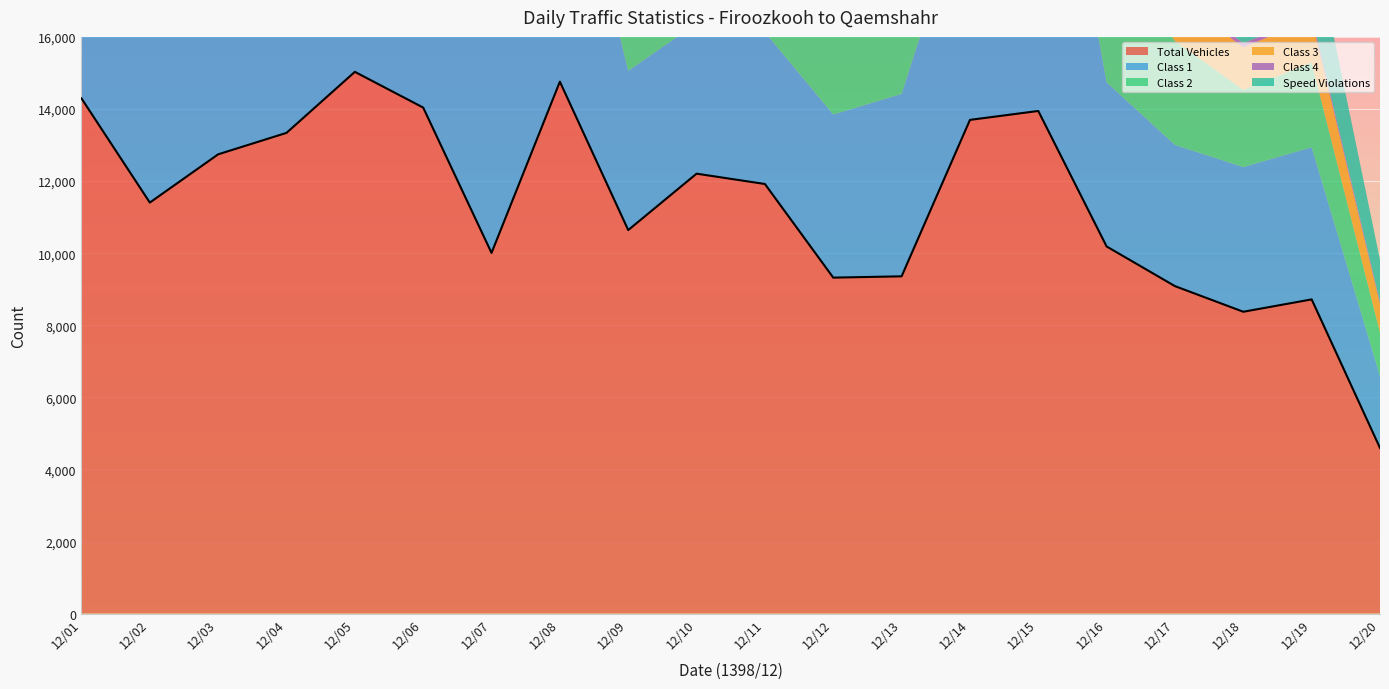

Which category has the lowest value in the Class 4 series?

12/15